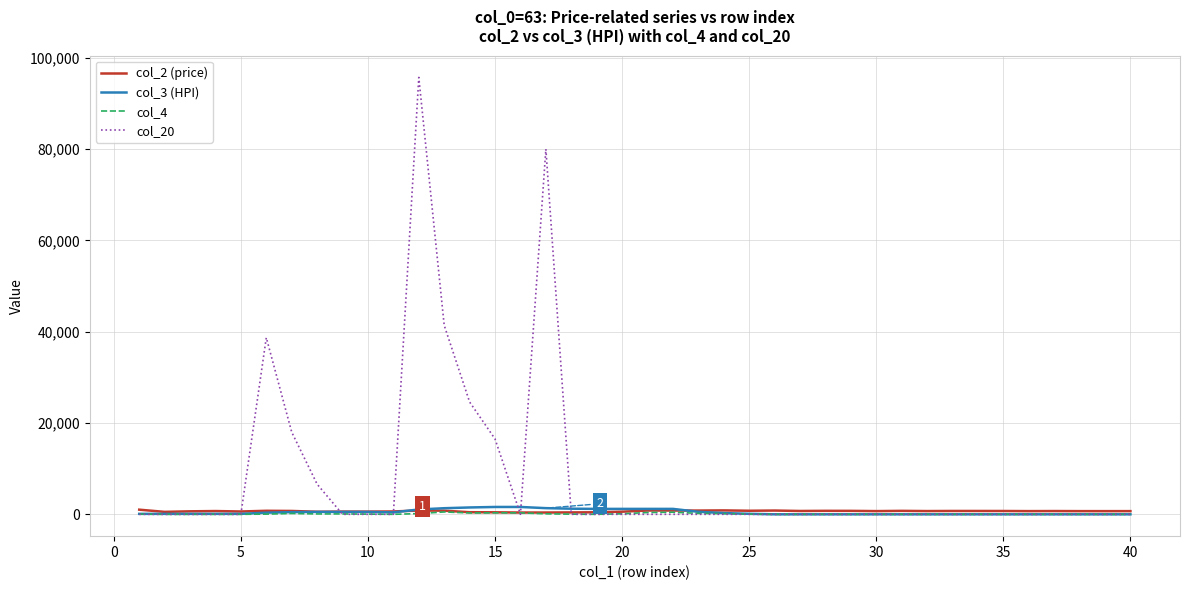

Which series has the largest range (max minus min)?

col_20